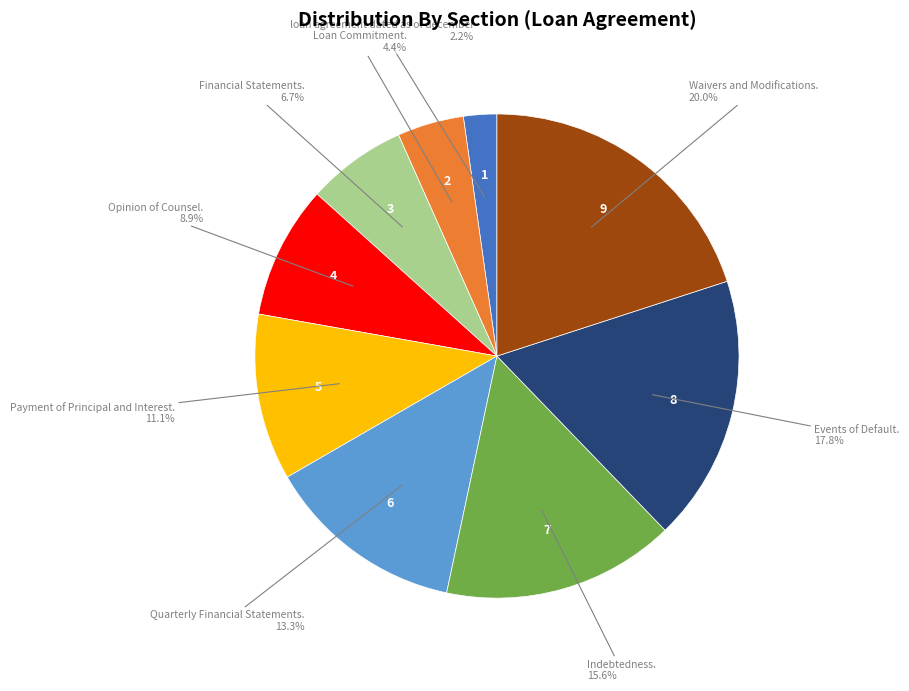

Is there any slice that represents more than half of the pie?

No